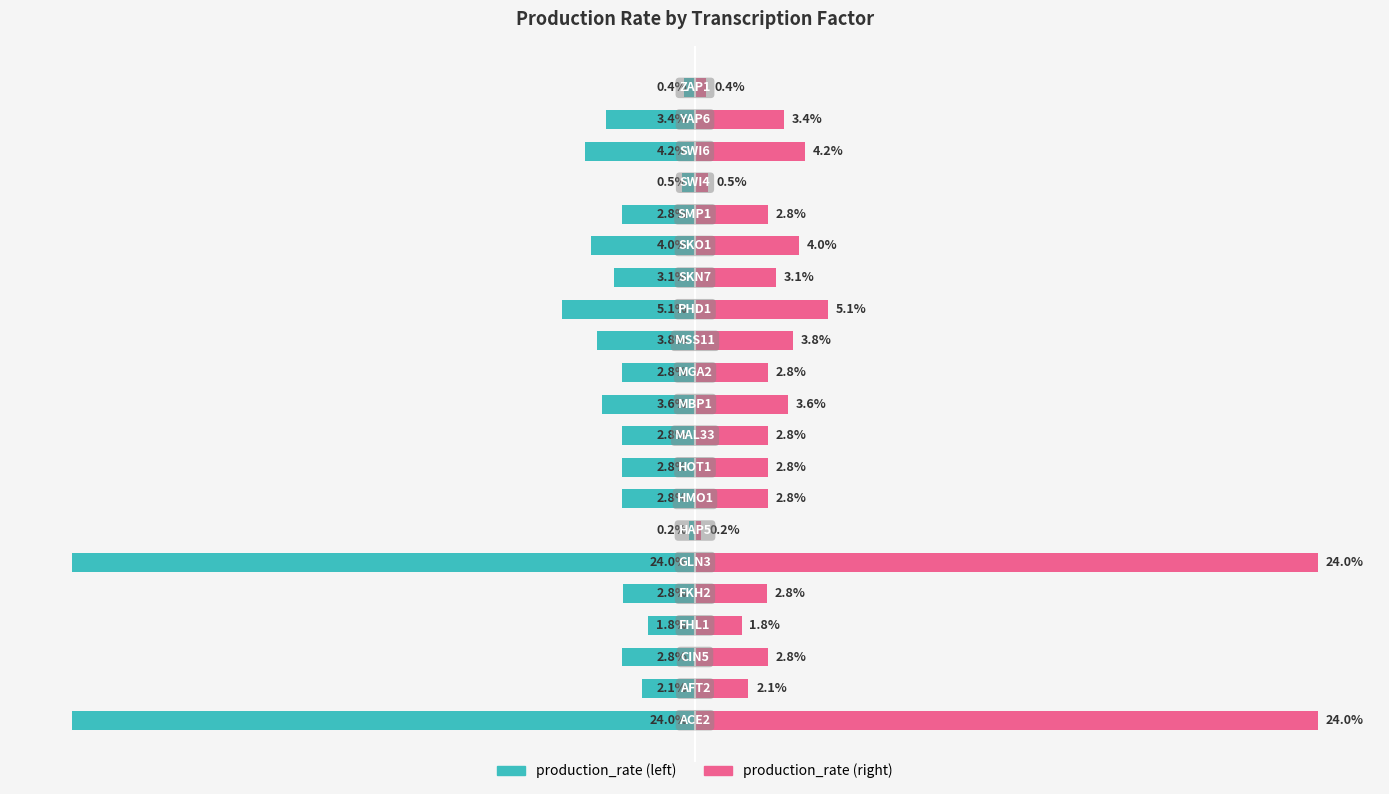

What is the value of the production_rate (right) bar at the 20th from the left?

3.4